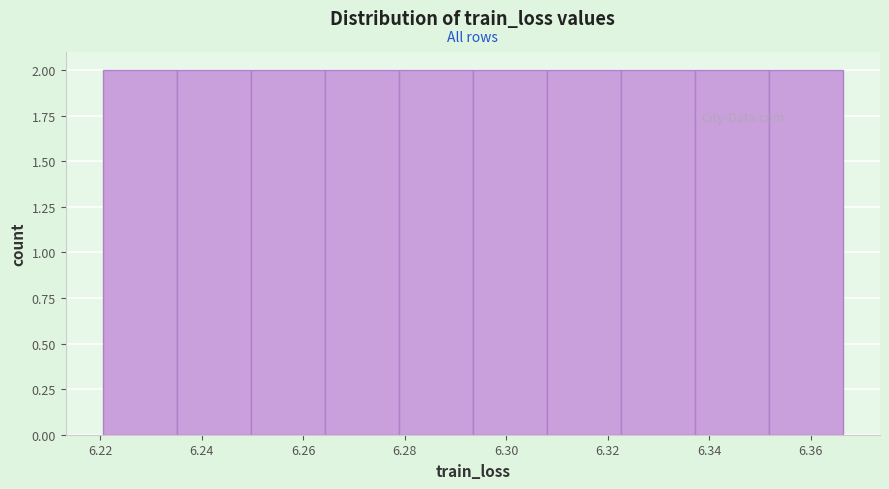

Reading left to right, transcribe this chart: for each bar, give the range it covers on the x-axis and its height. Neither the bar edges nor the heights are printed on the chart, so give them approximately, as read against the axes.

6.220 to 6.236: 2
6.236 to 6.250: 2
6.250 to 6.264: 2
6.264 to 6.278: 2
6.278 to 6.294: 2
6.294 to 6.308: 2
6.308 to 6.322: 2
6.322 to 6.338: 2
6.338 to 6.352: 2
6.352 to 6.366: 2